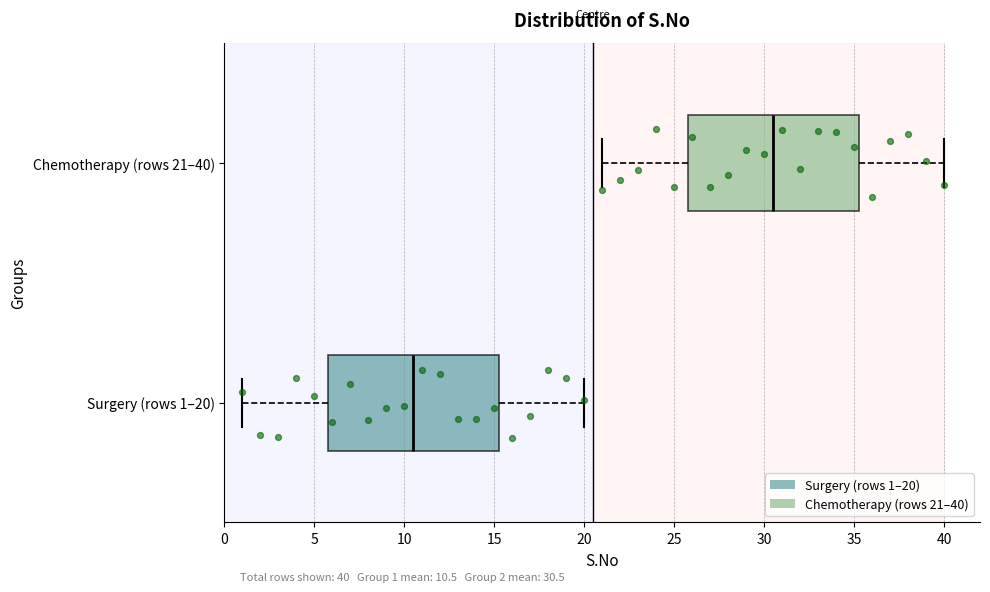

Which box has the furthest to the left median line?

Surgery (rows 1–20)